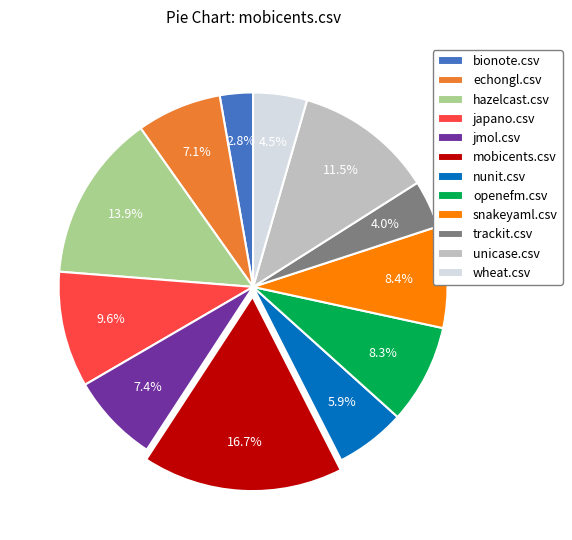

Which has a higher value, mobicents.csv or echongl.csv?

mobicents.csv